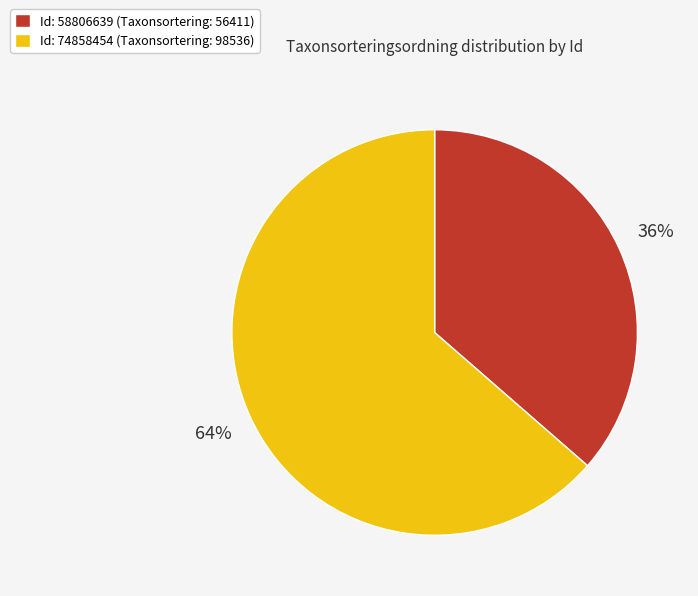

To the nearest percent, what percentage of the pie is Id: 58806639 (Taxonsortering: 56411)?

36%